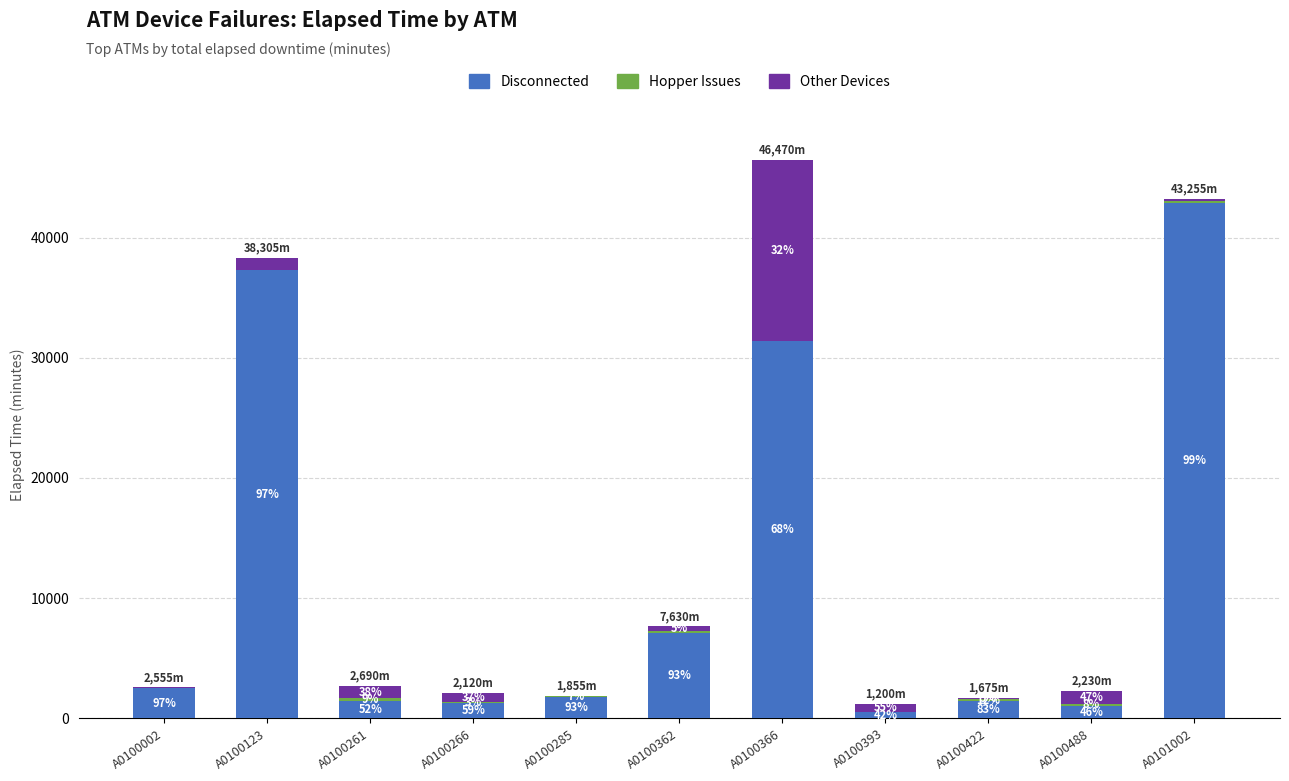

What is the value of the Disconnected bar at the 11th from the left?

42885